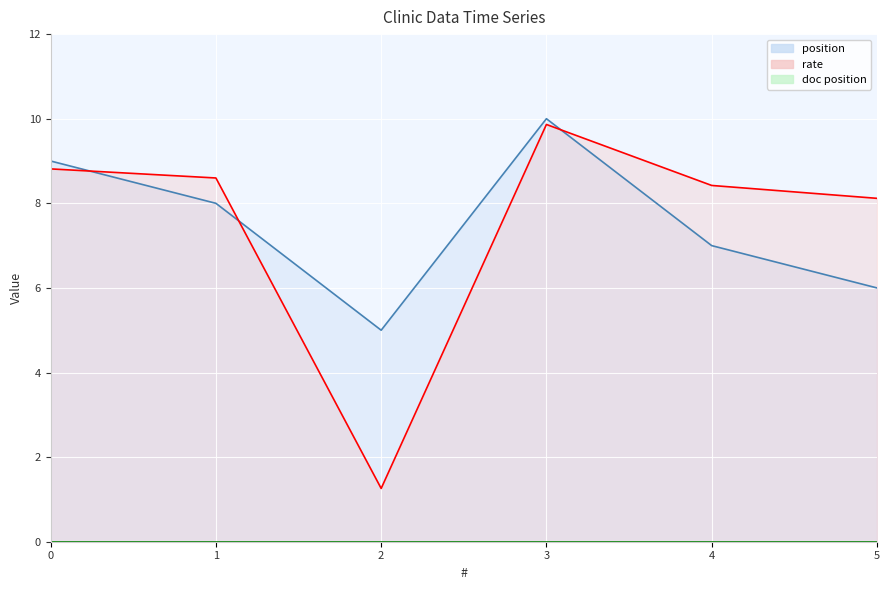

Which series has the widest spread of values?

rate